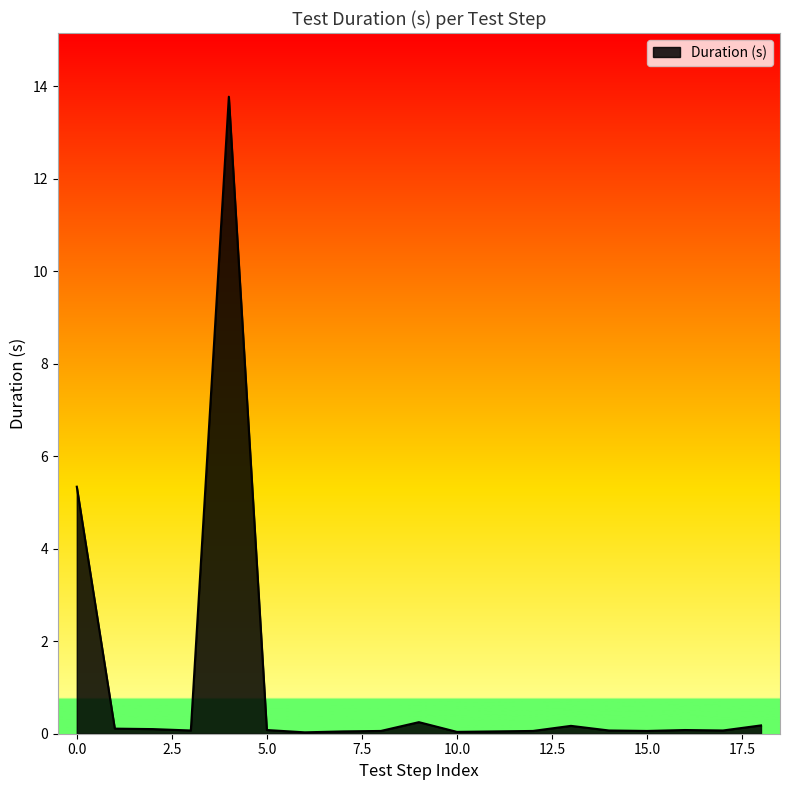

What is the difference between the maximum and minimum values?

13.7